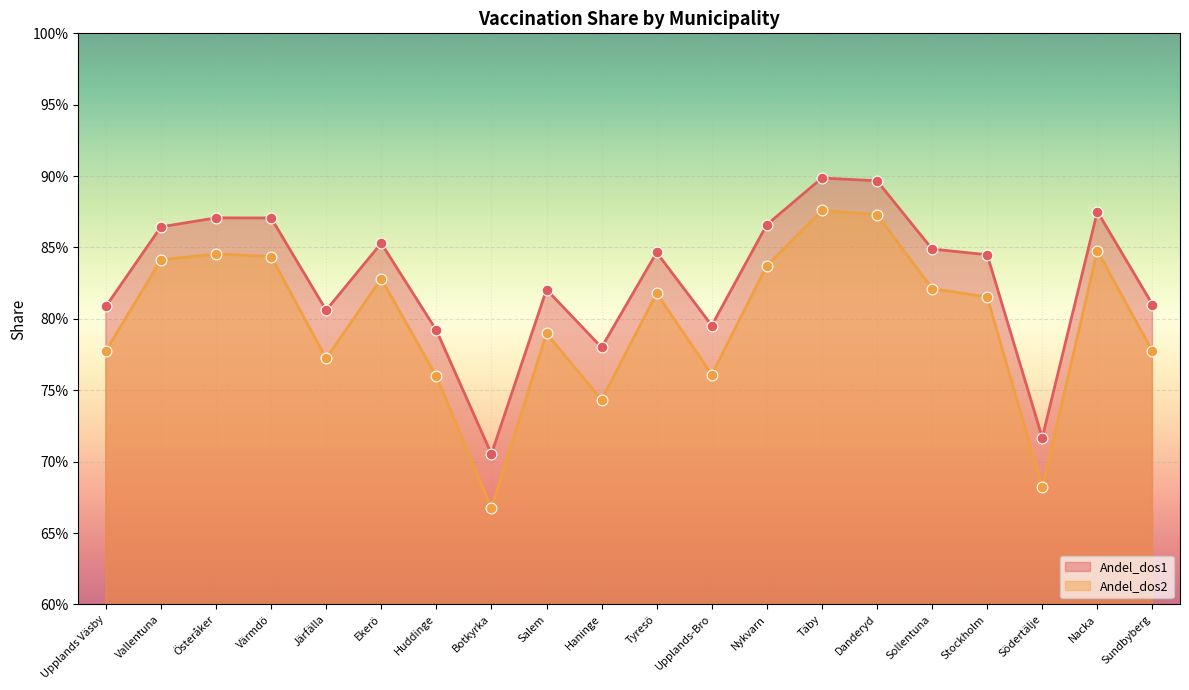

Which series contains the lowest Y value?

Andel_dos2